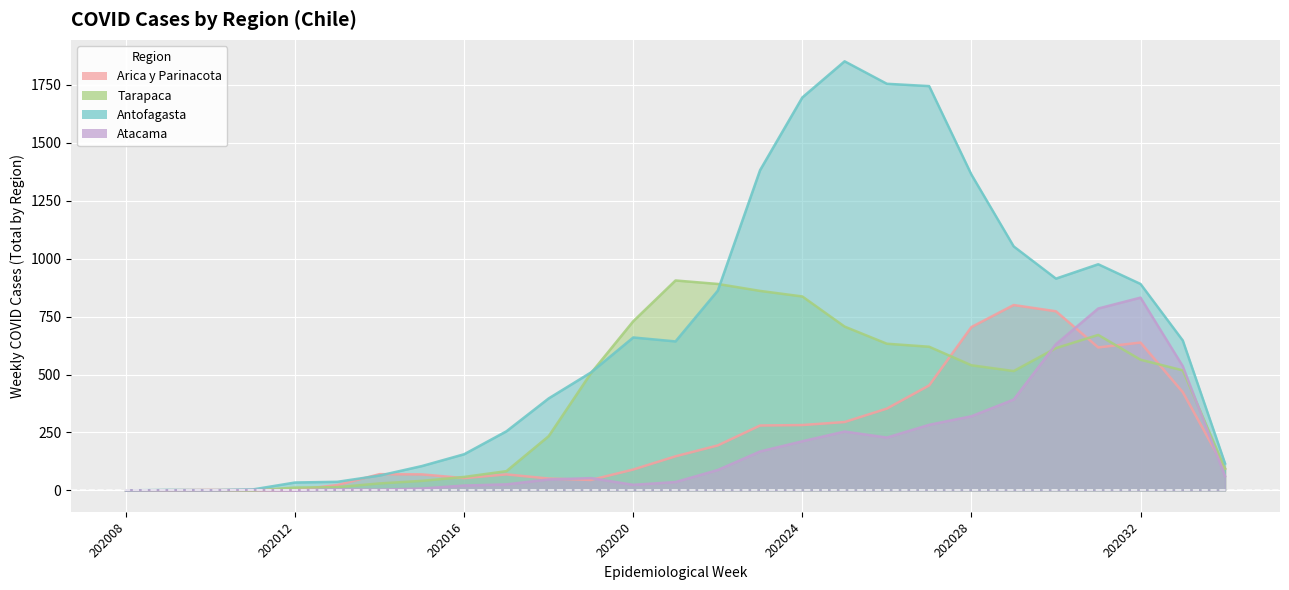

Is the value of Antofagasta at 202023 greater than the value of Arica y Parinacota at 202025?

Yes